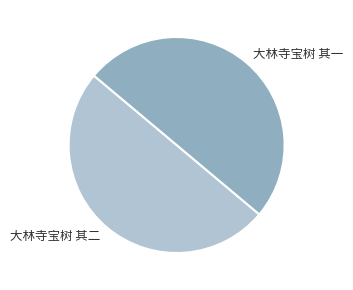

Is it true that 大林寺宝树 其一 is 50% of the pie?

True